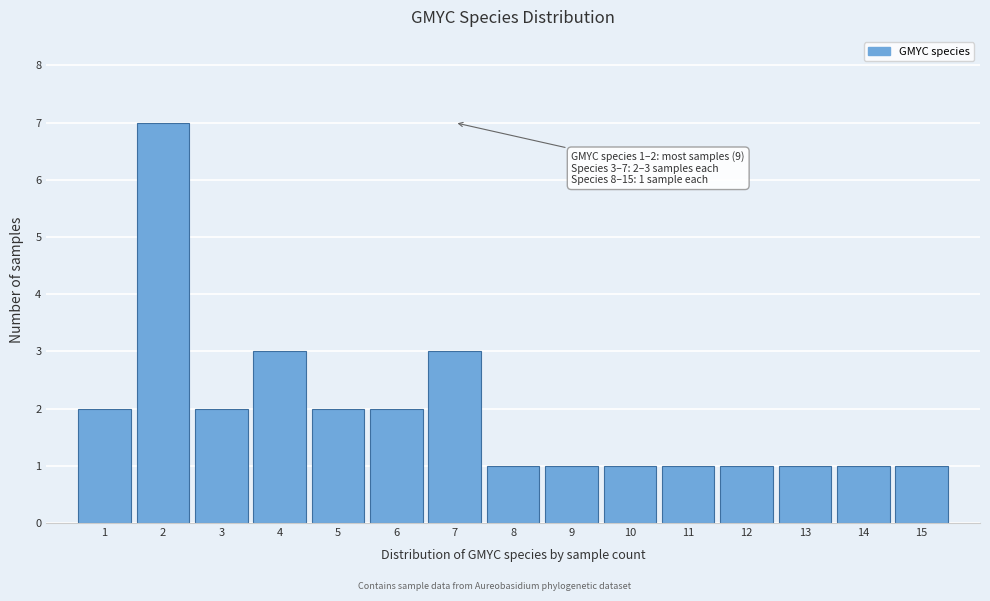

Which range on the x-axis has the tallest bar?

1.5 to 2.5